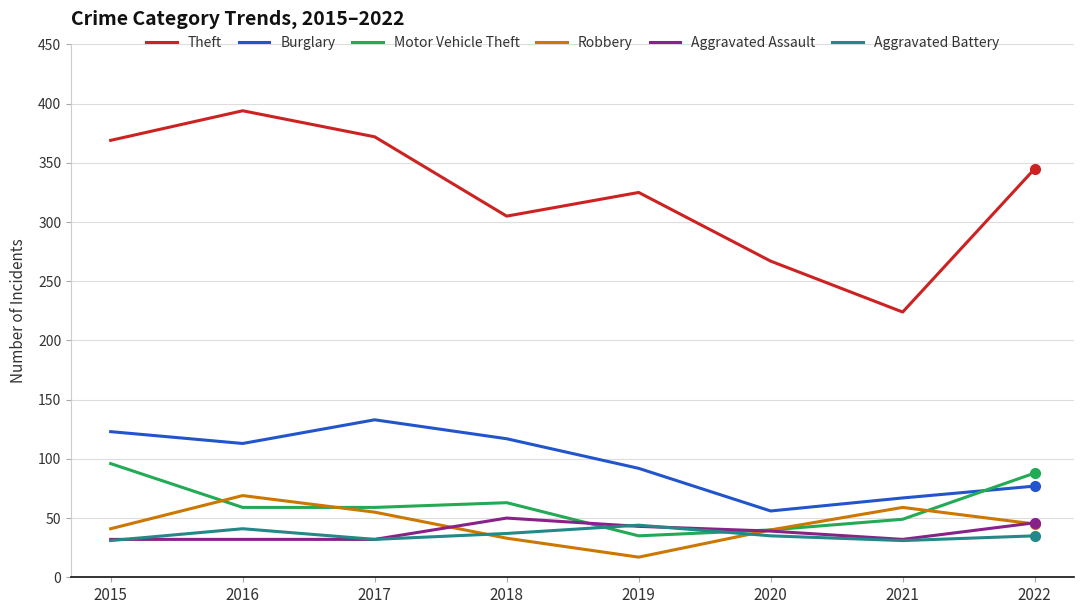

Is this an area chart (filled region under the line)?

No